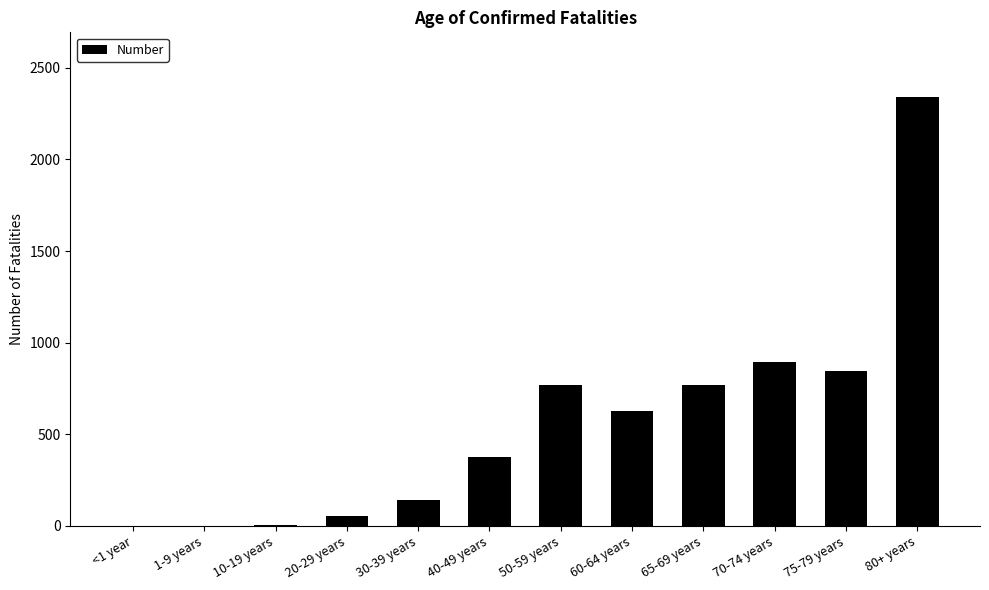

What is the sum of the values at 40-49 years and 50-59 years?

1144